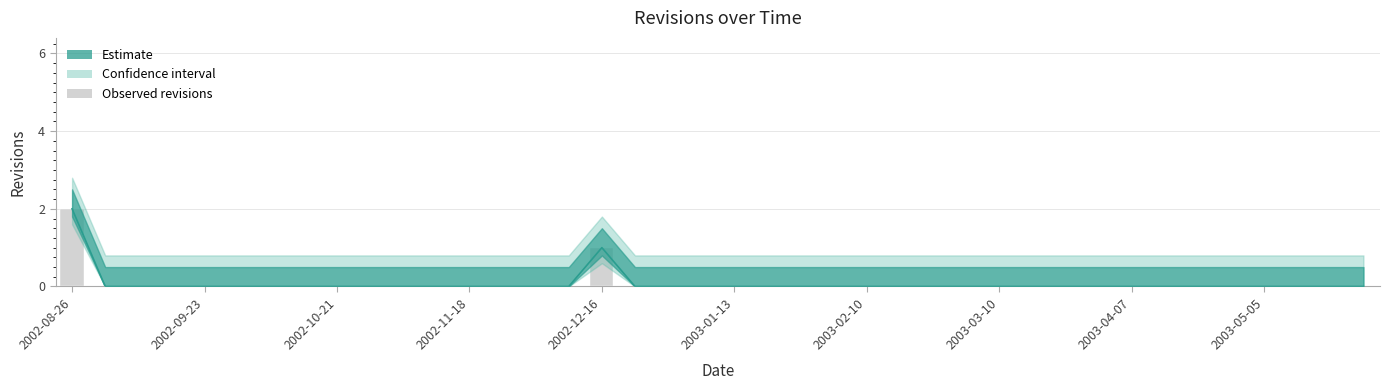

How many positive values are there?

2